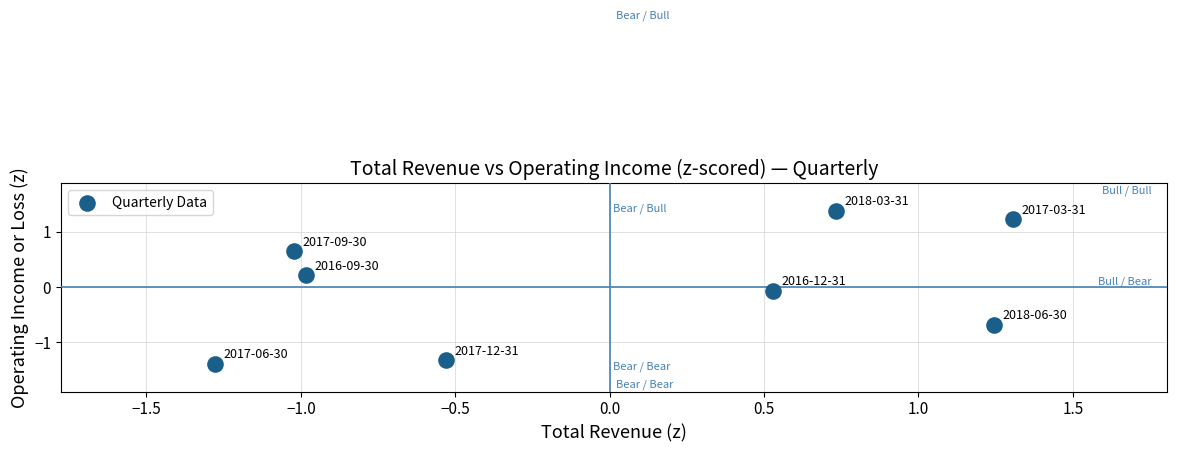

What is the range of X values (max minus min)?

2.6